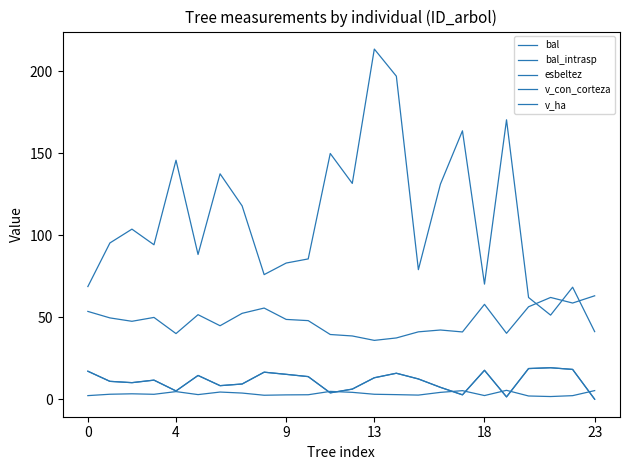

At which label does bal reach its peak?

21